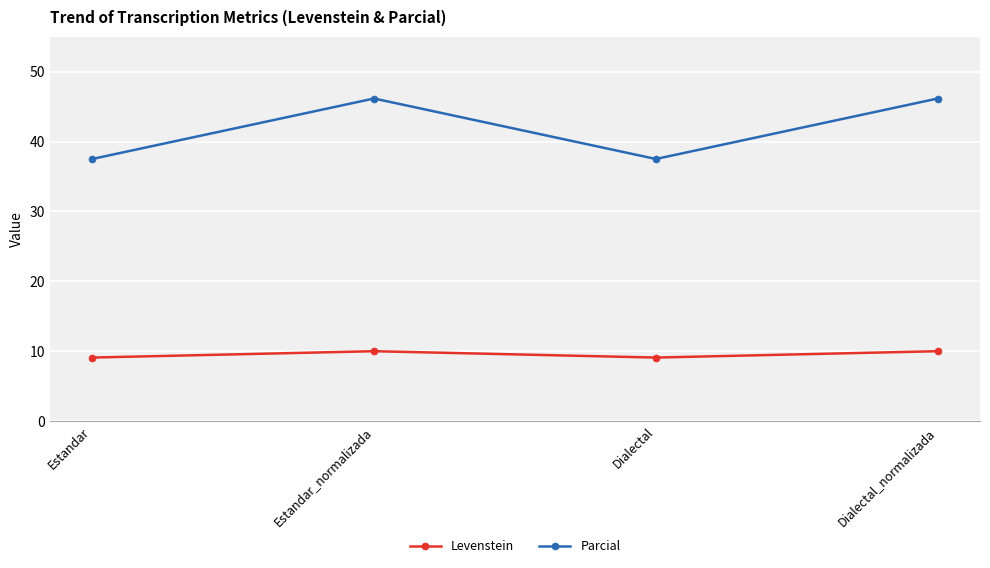

The value of Levenstein at Estandar is 9.1. True or false?

True